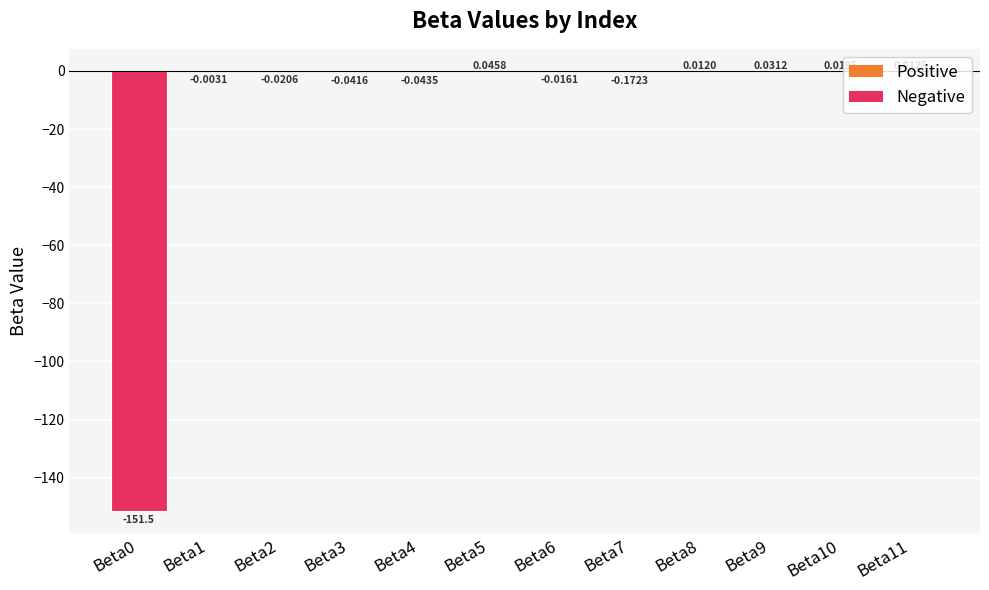

Are the bars grouped side by side (vs. stacked)?

No